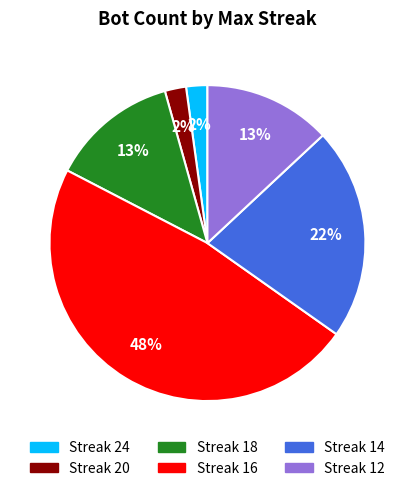

Is there a majority slice in this chart?

No